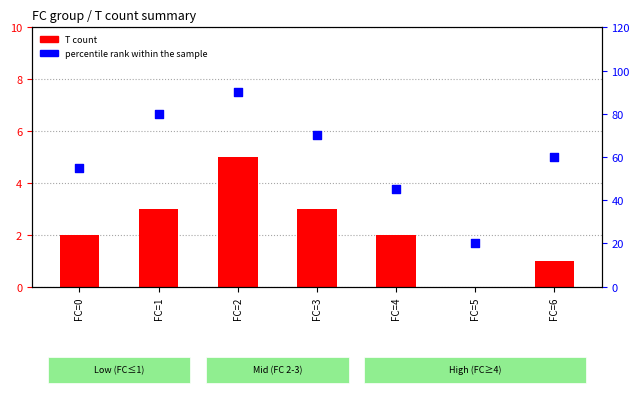

At which category is the sum across all series the highest?

FC=2